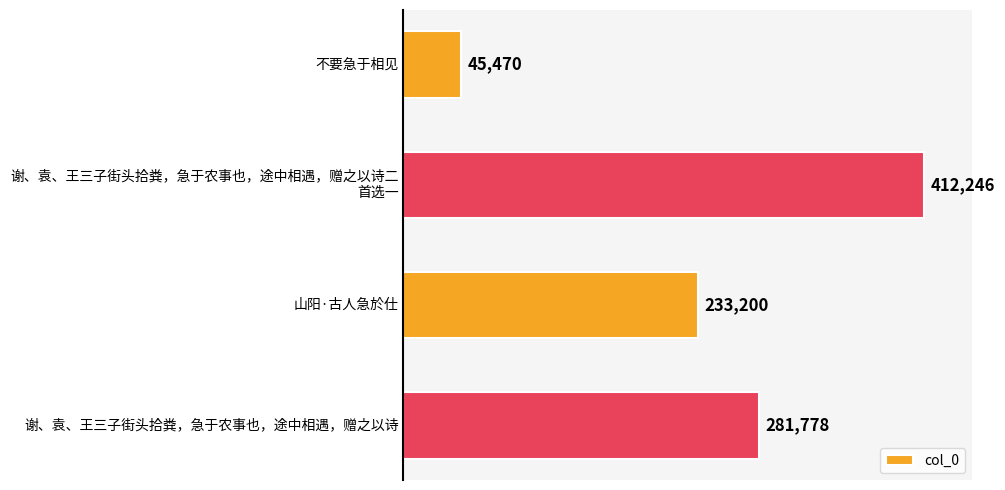

True or false: the data shows 405527 at 谢、袁、王三子街头拾粪，急于农事也，途中相遇，赠之以诗.

False